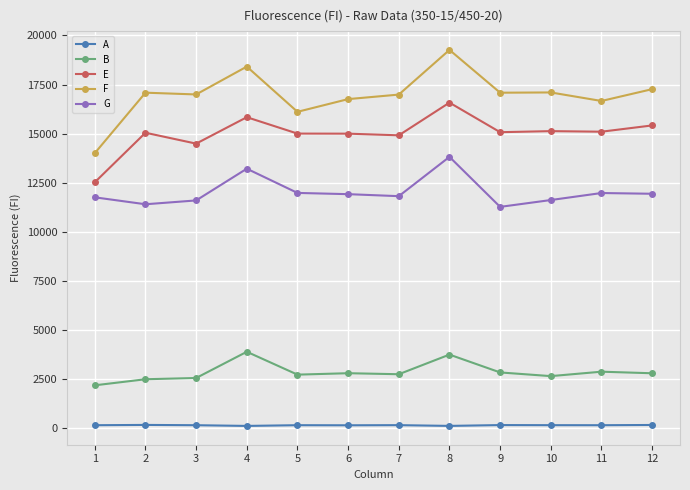

At 1, list the series in order from largest to smallest.

F, E, G, B, A